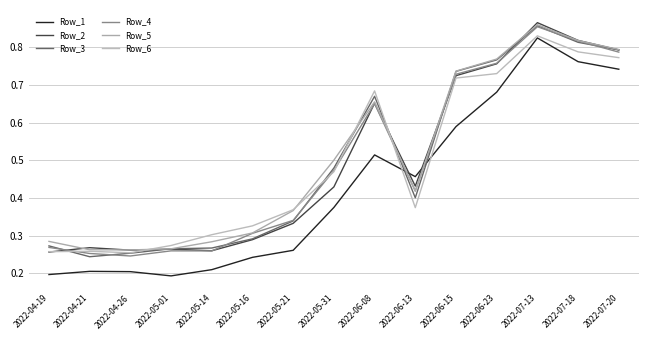

Reading right to left, transcribe all the data shown in this chart.

Row_1: 0.7	0.8	0.8	0.7	0.6	0.5	0.5	0.4	0.3	0.2	0.2	0.2	0.2	0.2	0.2
Row_2: 0.8	0.8	0.9	0.8	0.7	0.4	0.7	0.4	0.3	0.3	0.3	0.3	0.3	0.3	0.3
Row_3: 0.8	0.8	0.9	0.8	0.7	0.4	0.7	0.5	0.3	0.3	0.3	0.3	0.3	0.2	0.3
Row_4: 0.8	0.8	0.9	0.8	0.7	0.4	0.7	0.5	0.3	0.3	0.3	0.3	0.2	0.3	0.3
Row_5: 0.8	0.8	0.9	0.8	0.7	0.4	0.7	0.5	0.4	0.3	0.3	0.3	0.3	0.3	0.3
Row_6: 0.8	0.8	0.8	0.7	0.7	0.4	0.7	0.5	0.4	0.3	0.3	0.3	0.3	0.3	0.3